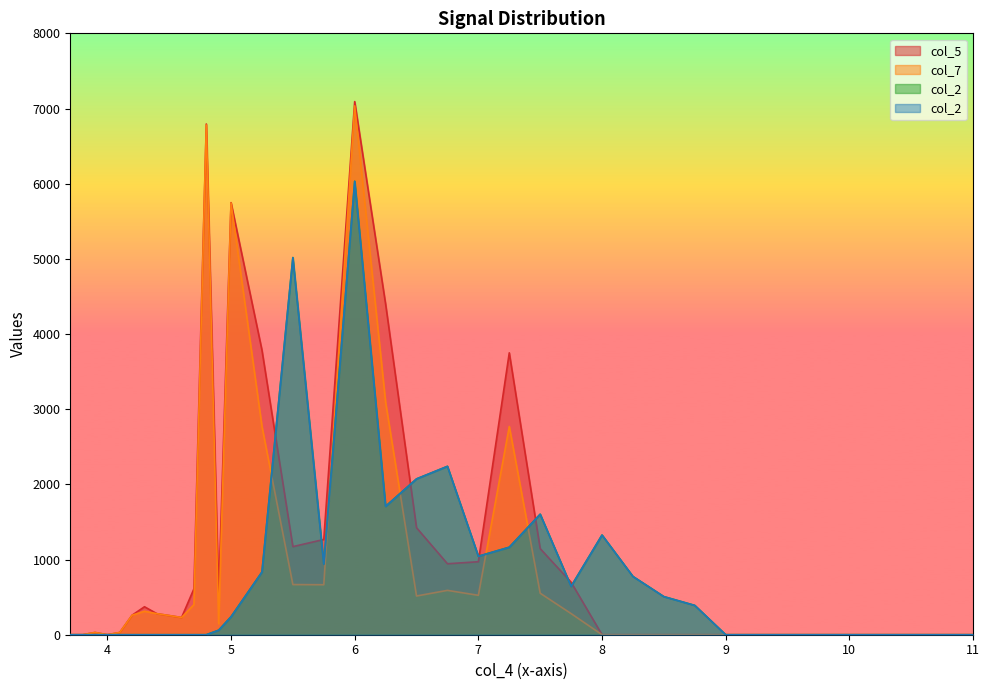

Does the chart display data point markers on the line(s)?

No